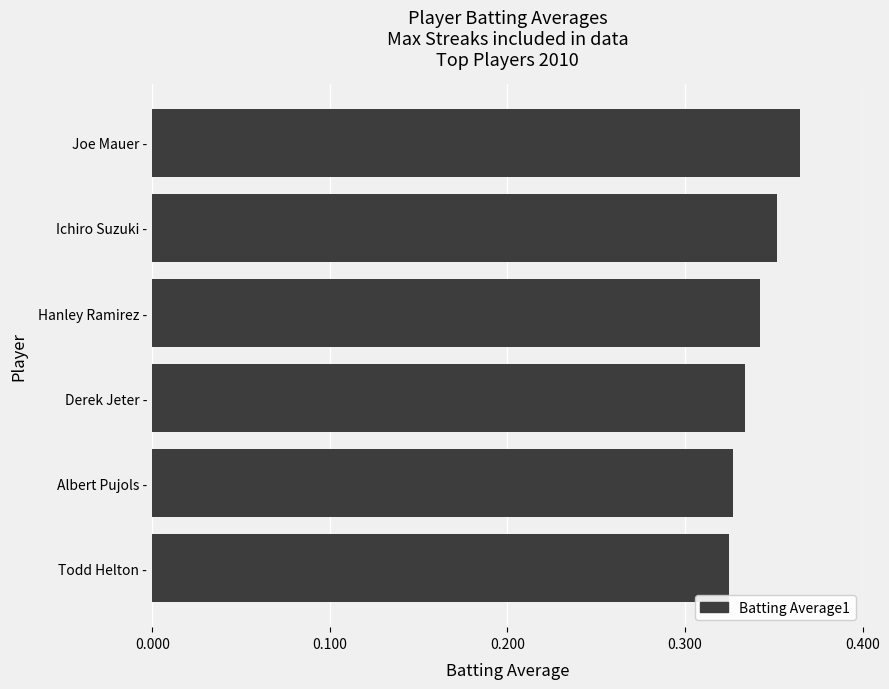

Which label corresponds to the largest value in the chart?

Joe Mauer -